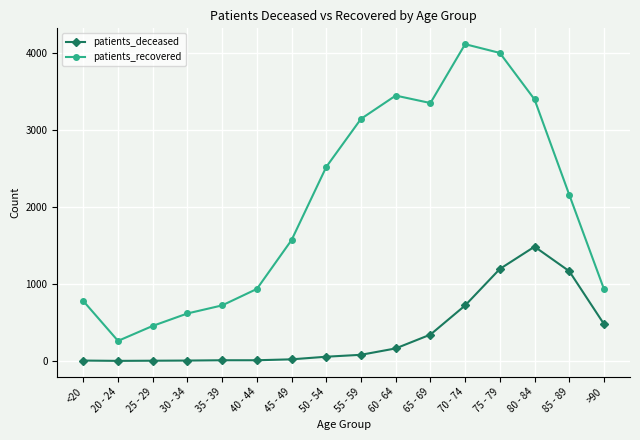

True or false: patients_recovered and patients_deceased cross at least once.

False